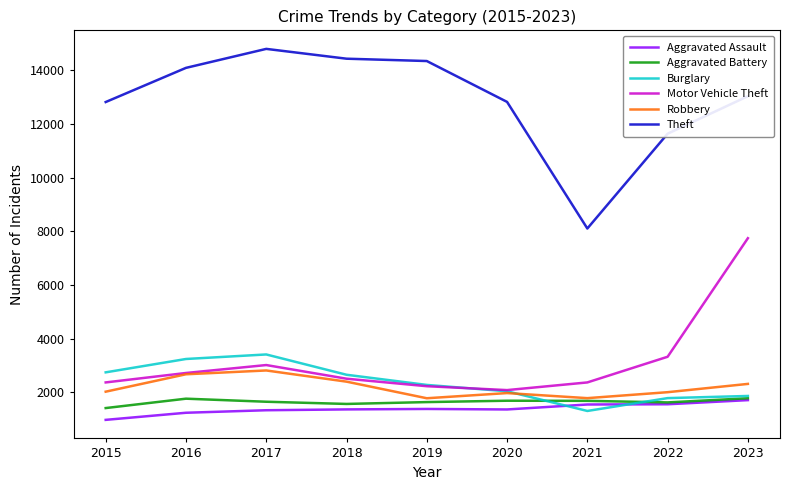

Where does the Theft series first go above 13040?

2016